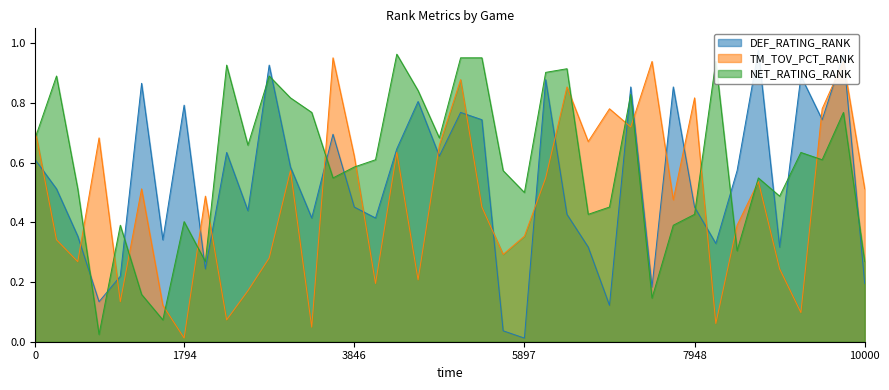

How many times do TM_TOV_PCT_RANK and NET_RATING_RANK cross each other?

16